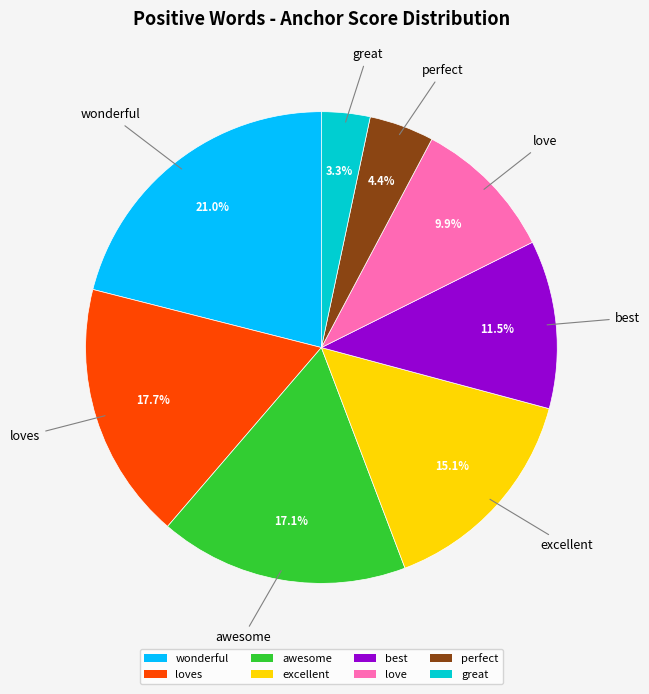

To the nearest percent, what portion does awesome represent?

17%